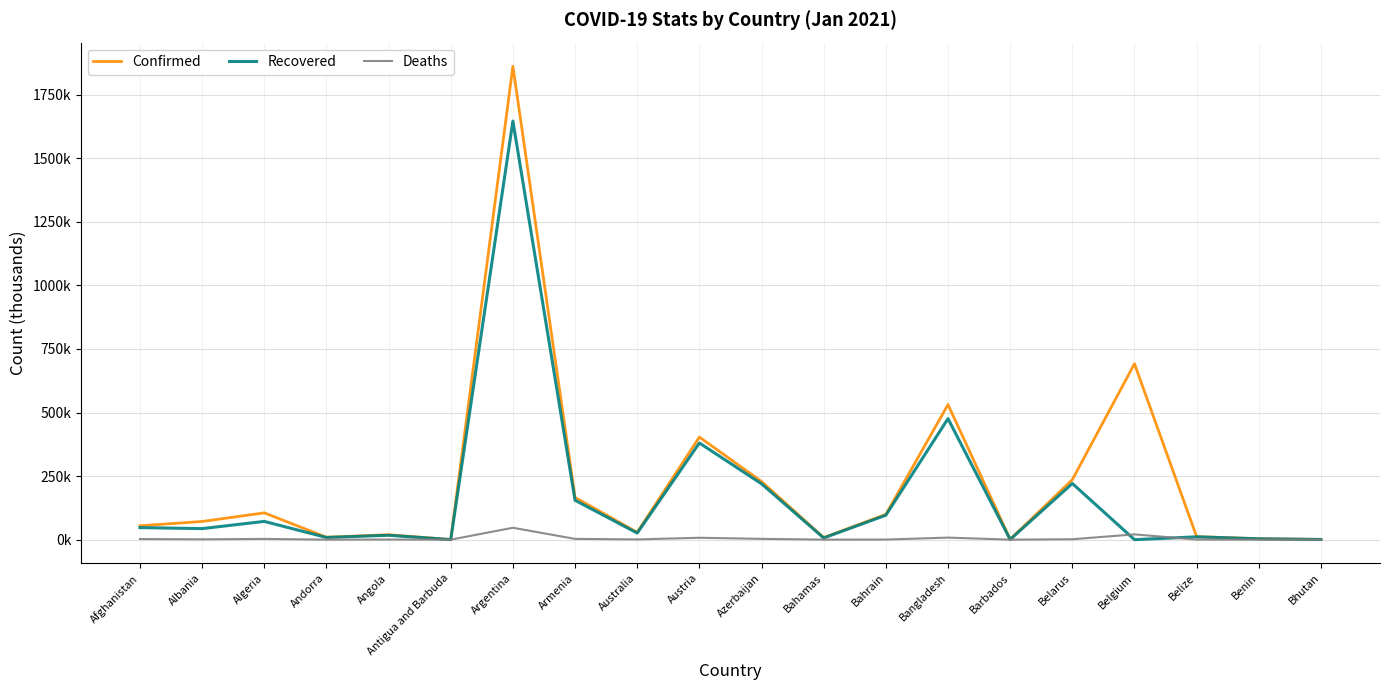

Between which two adjacent categories do Recovered and Deaths first intersect?

Belarus and Belgium